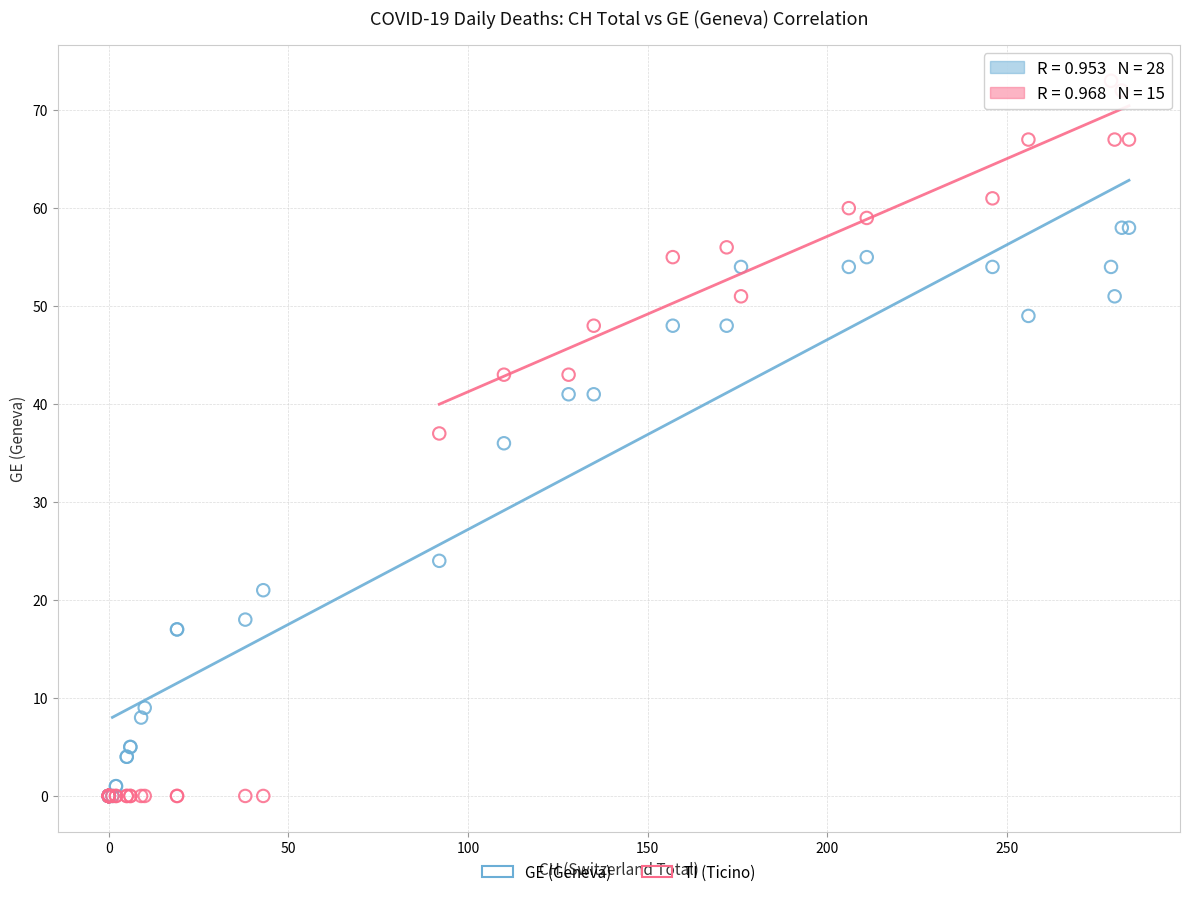

What are all the series names shown in the legend?

GE (Geneva), TI (Ticino)